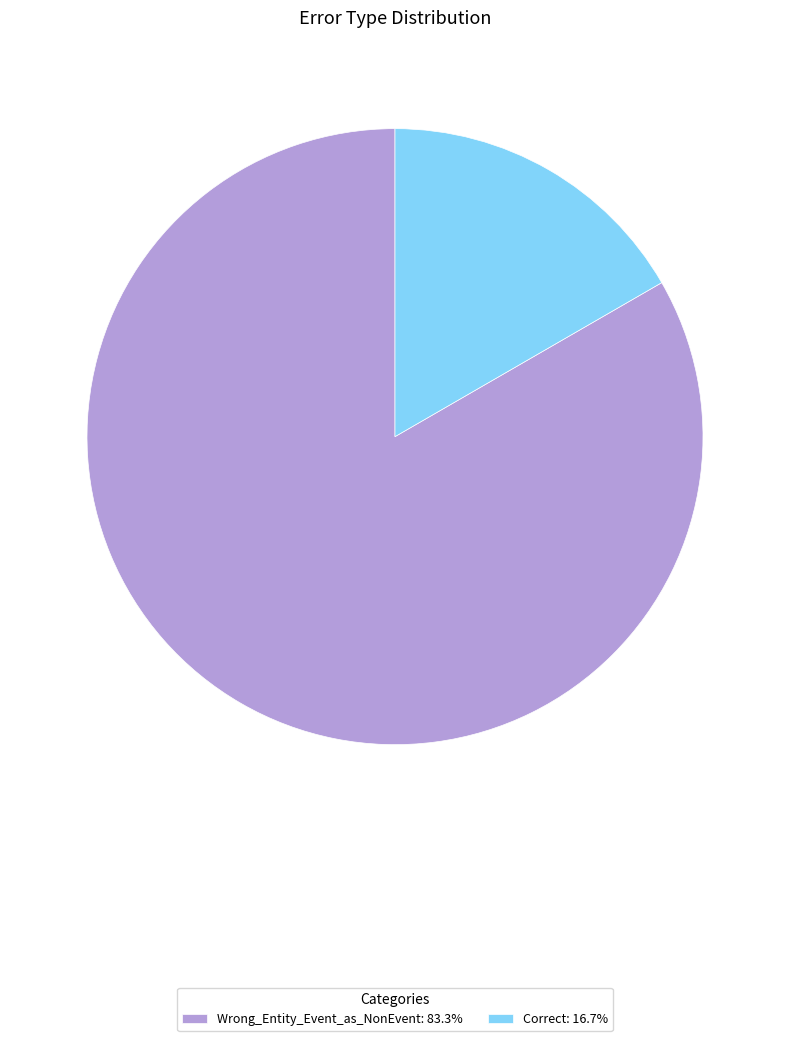

Between Wrong_Entity_Event_as_NonEvent and Correct, which is larger?

Wrong_Entity_Event_as_NonEvent